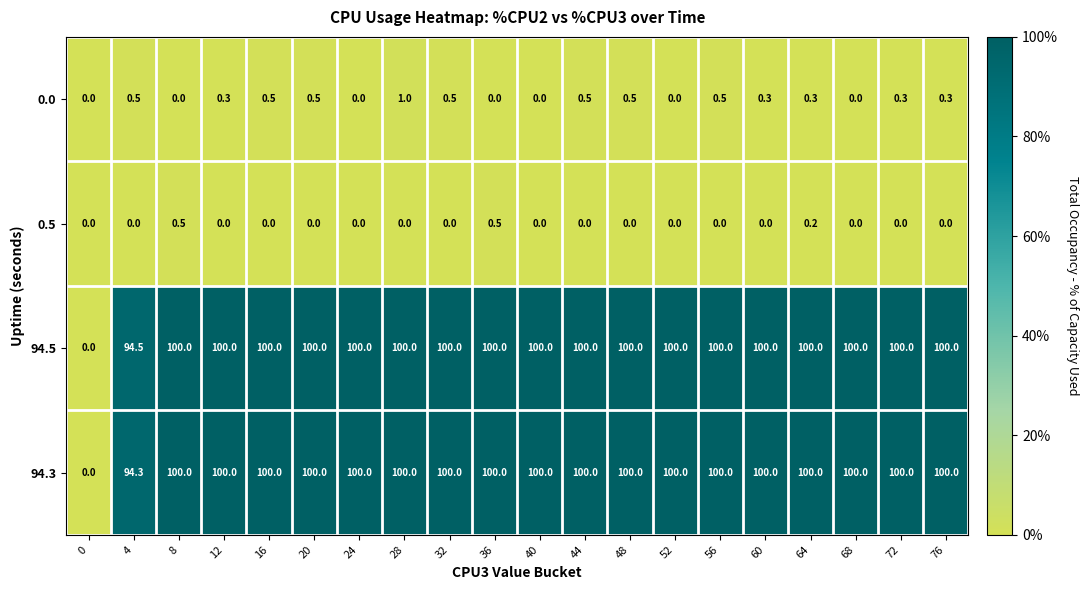

True or false: 0.5 has a value of -0.2 at 32.

False